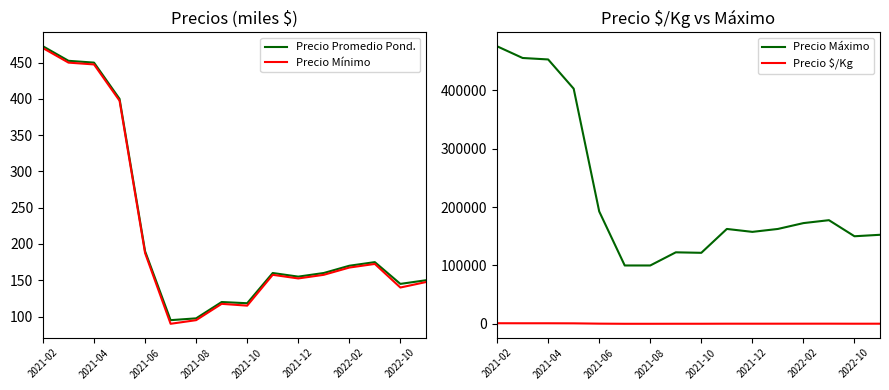

What is the difference between the second highest and minimum values in the Precio Promedio Pond. series?

357.5